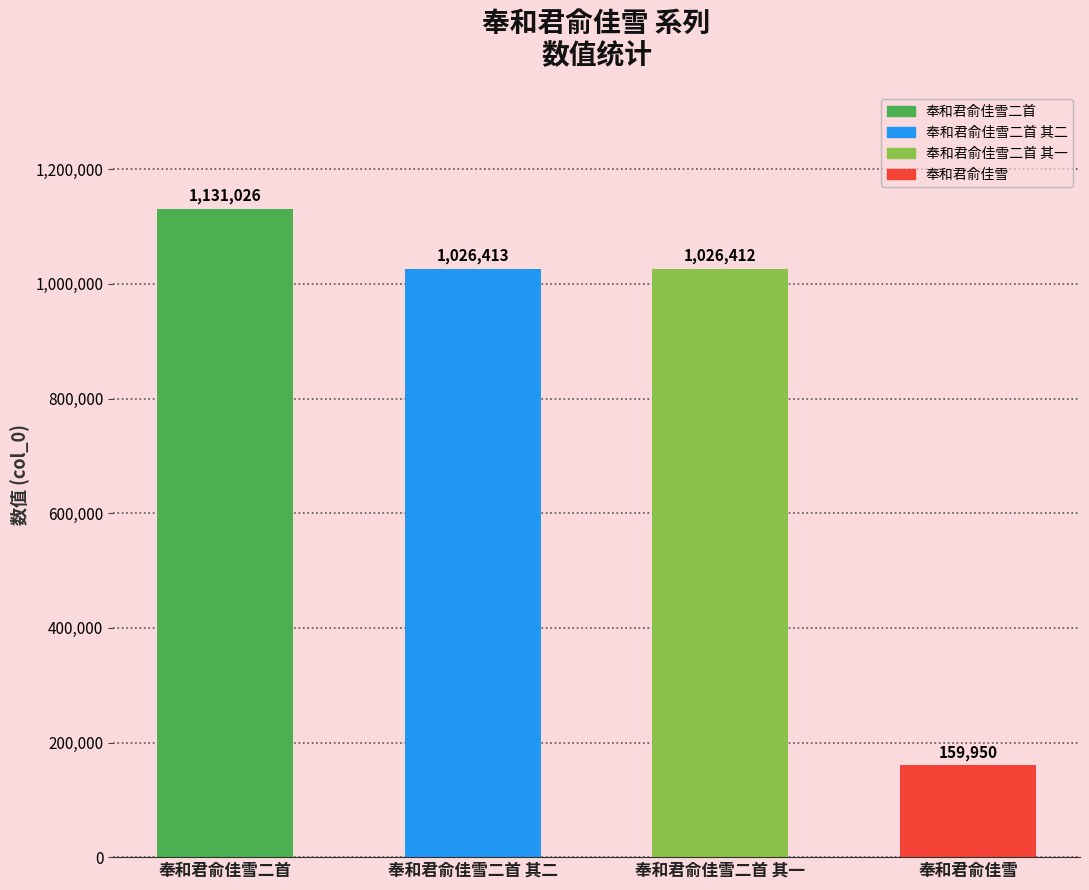

What is the label of the 4th bar from the left?

奉和君俞佳雪